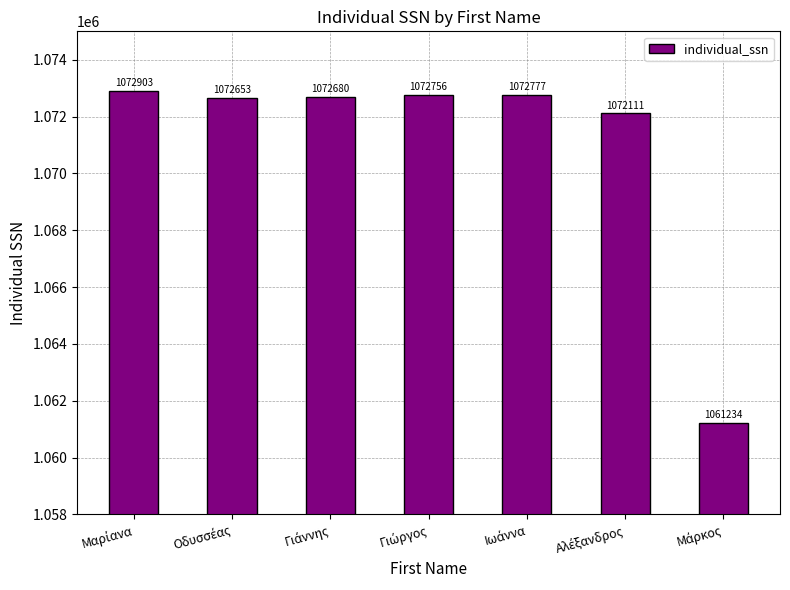

How many bars are there in total?

7